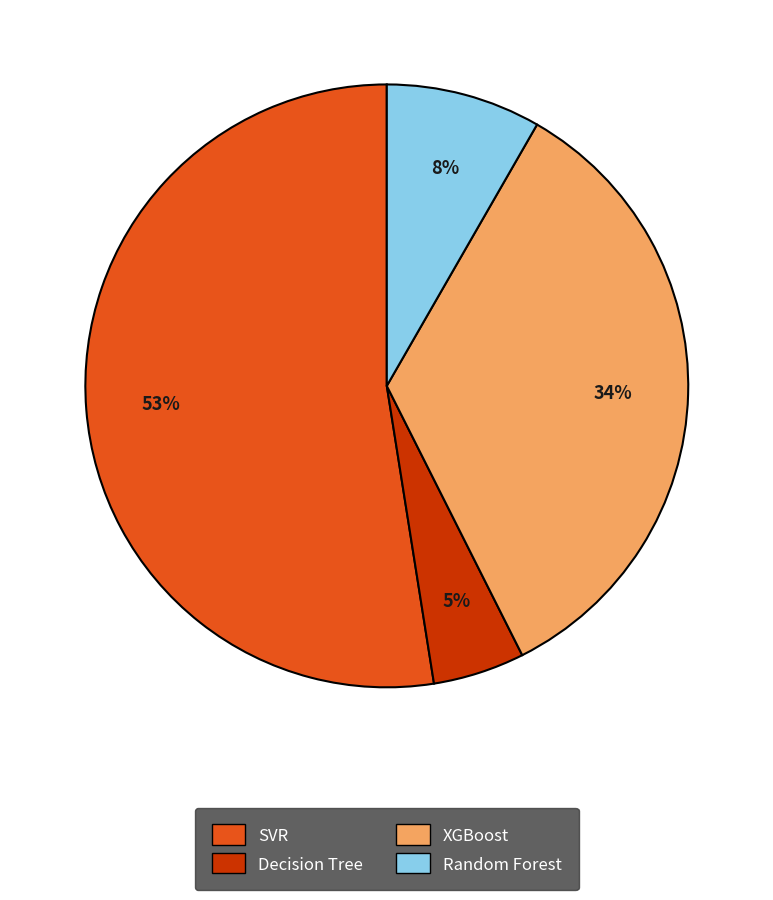

The XGBoost slice represents 34% of the pie. True or false?

True